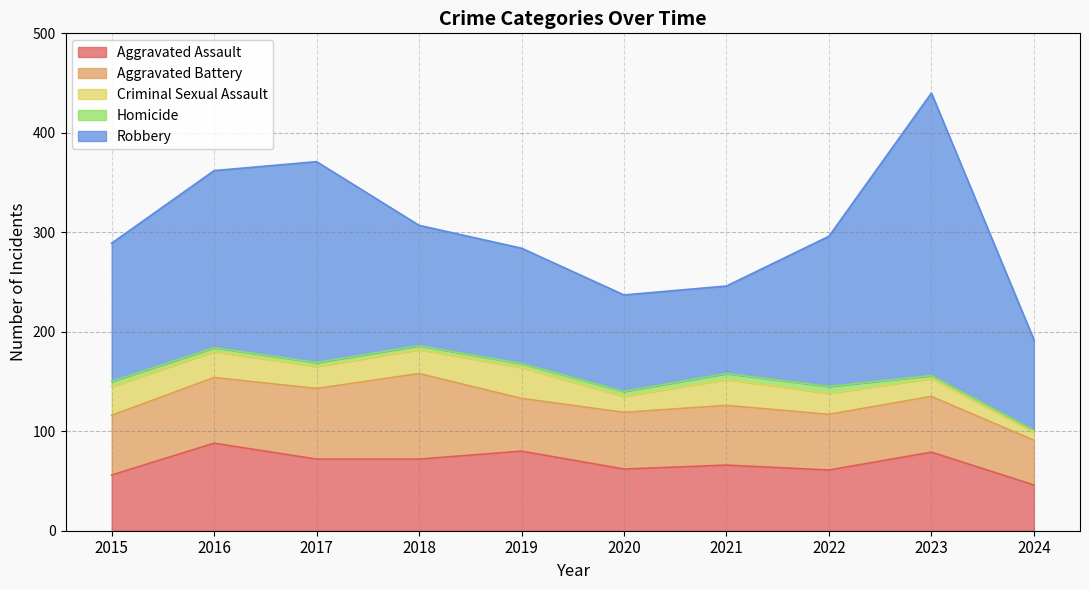

Where is the first local minimum for Criminal Sexual Assault?

2017